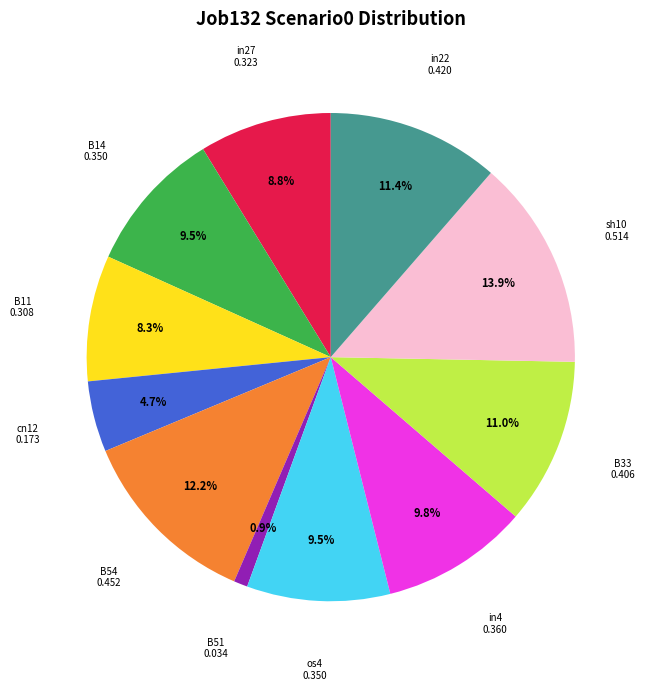

Is there any slice that represents more than half of the pie?

No